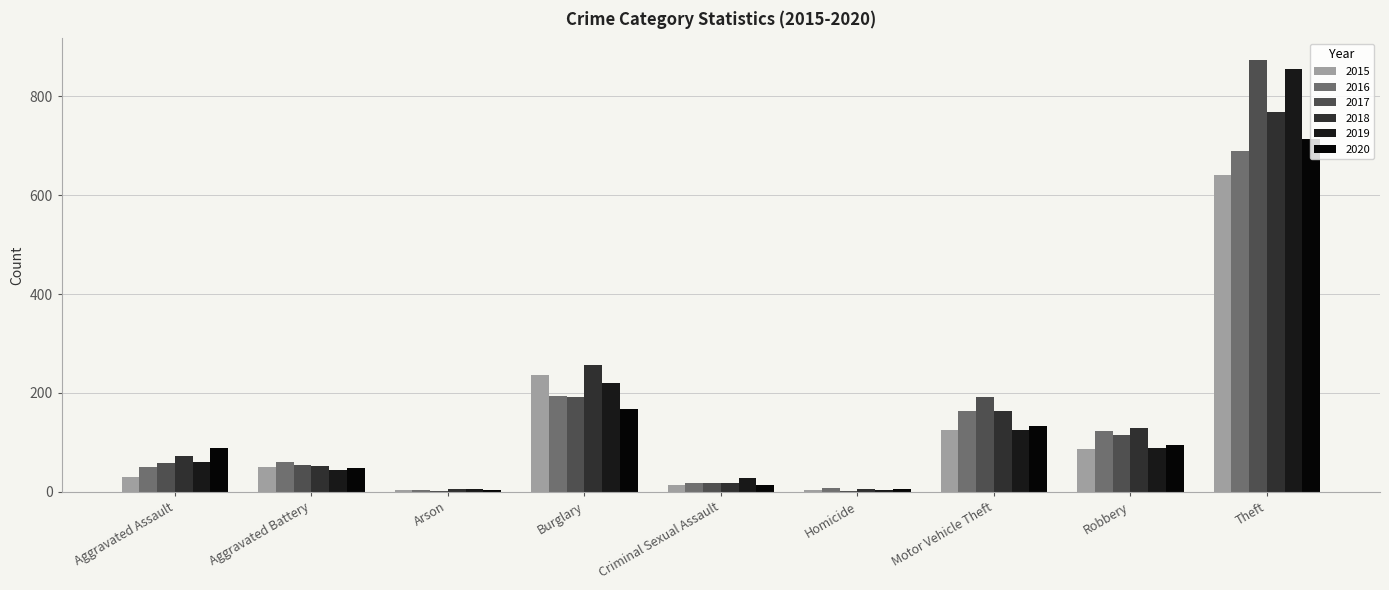

What is the minimum value shown in the chart?

1